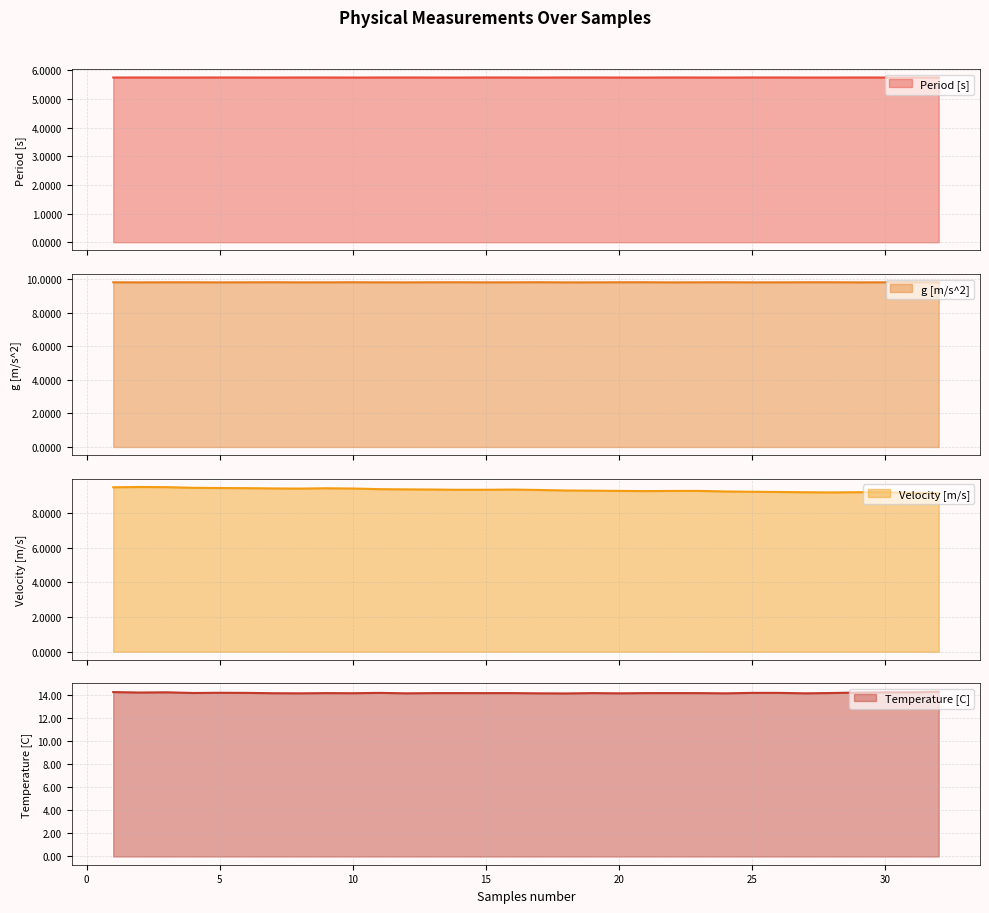

At which label is g [m/s^2] closest to 9?

29